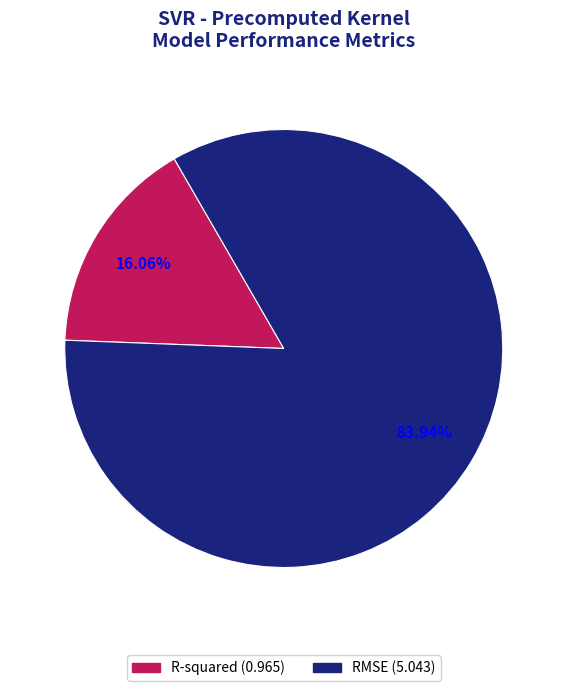

Which category accounts for the majority?

RMSE